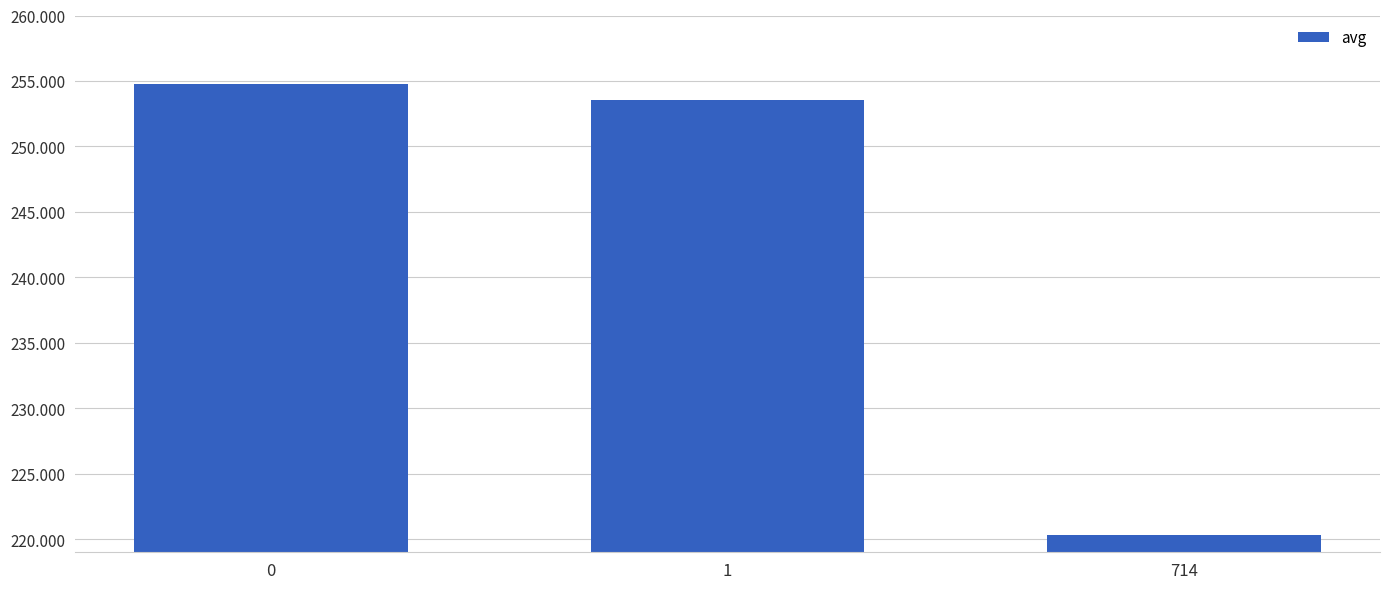

What is the greatest value displayed?

254.7